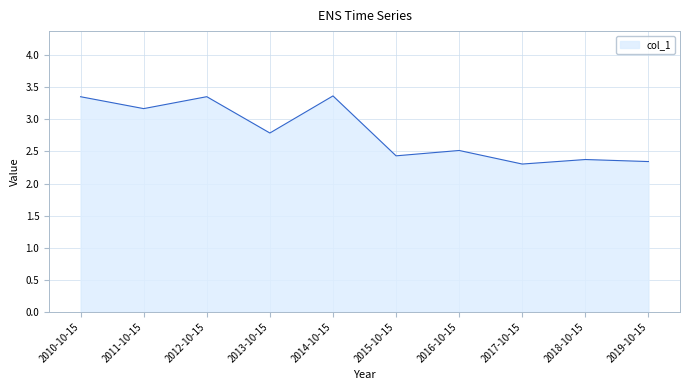

What is the smallest value displayed?

2.3